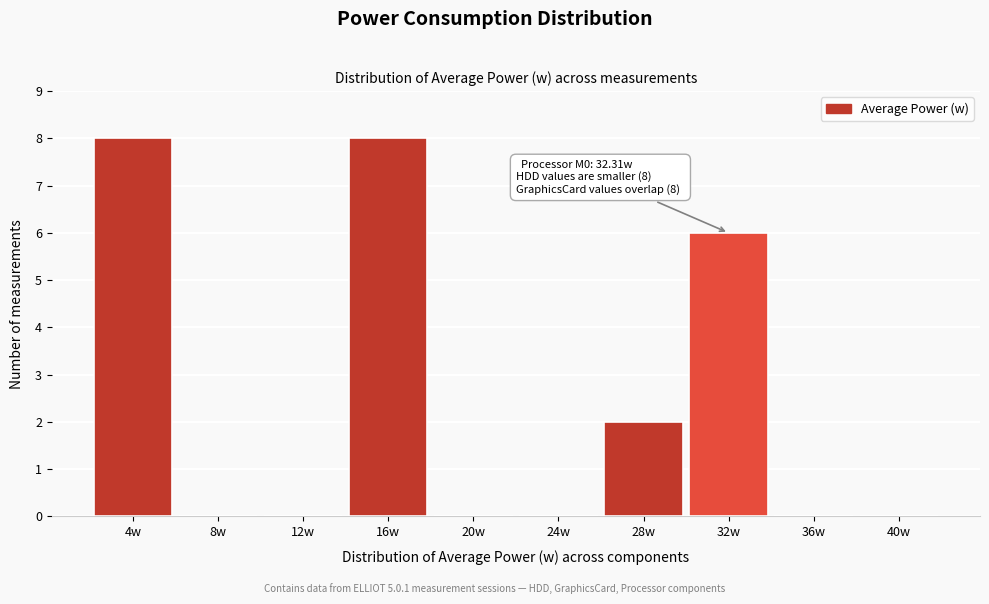

Reading left to right, transcribe all the data shown in this chart.

4w=8	8w=0	12w=0	16w=8	20w=0	24w=0	28w=2	32w=6	36w=0	40w=0